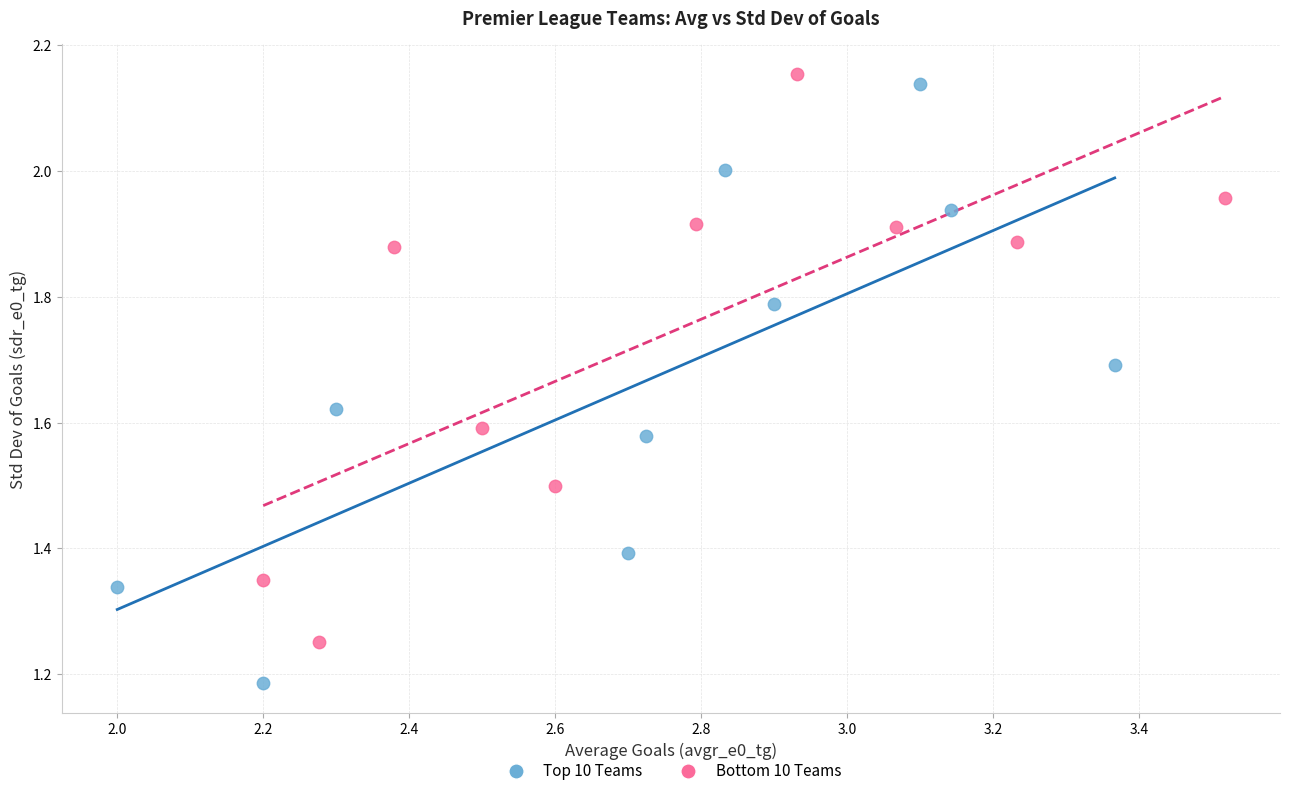

Which series contains the lowest Y value?

Top 10 Teams